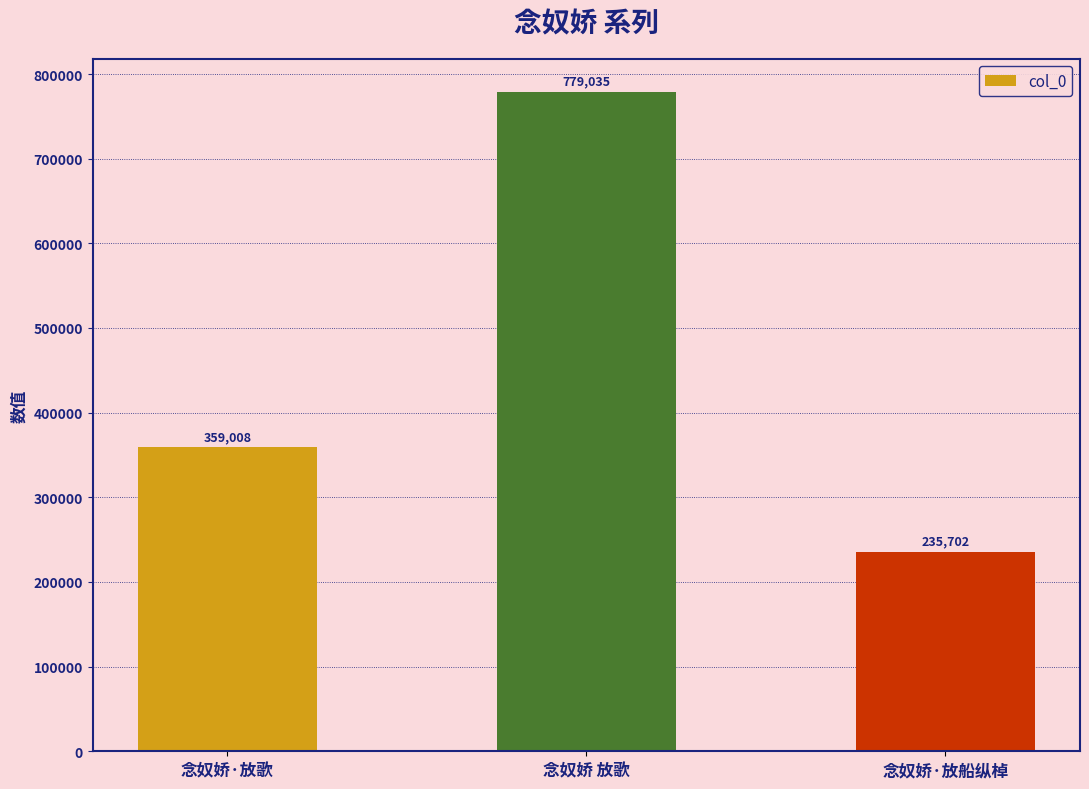

What is the difference between the values at 念奴娇·放歌 and 念奴娇 放歌?

420027